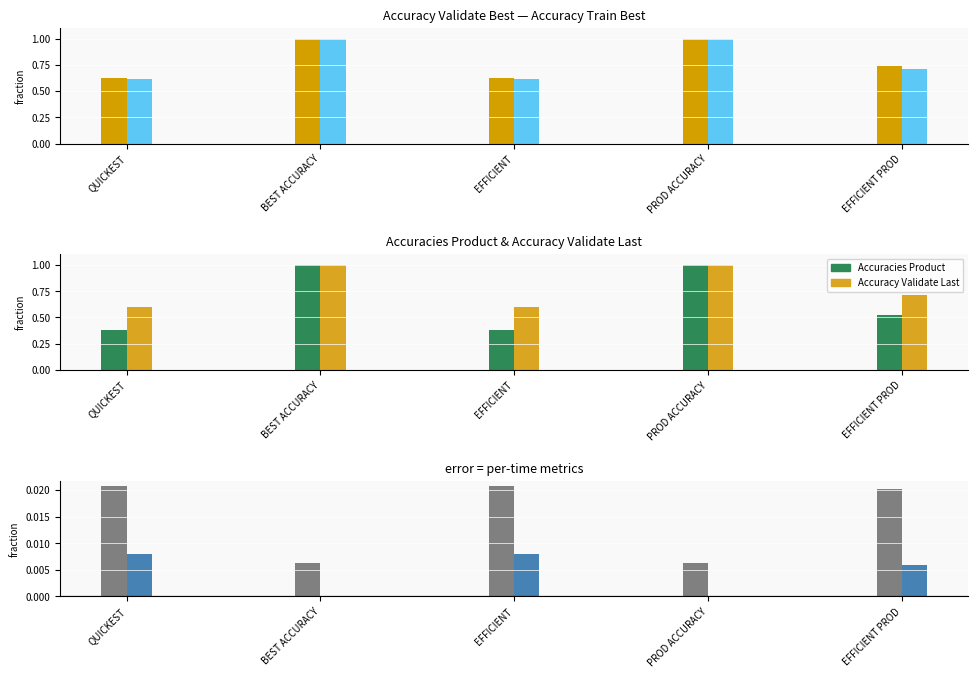

Between PROD ACCURACY and EFFICIENT PROD, which series saw the biggest shift?

Accuracies Product